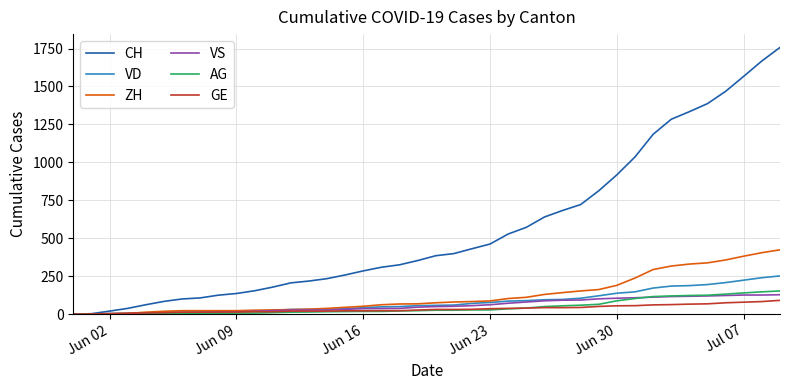

What is the maximum value shown in the chart?

1757